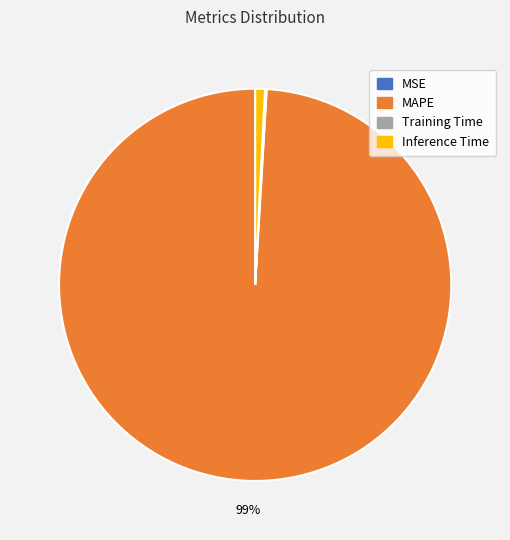

Is there a majority slice in this chart?

Yes